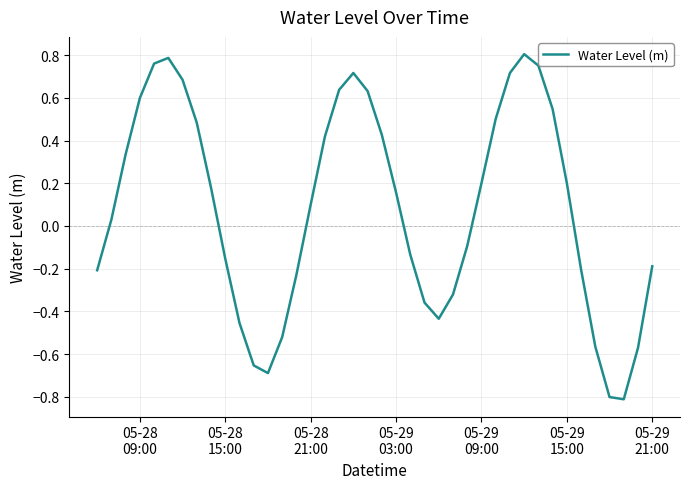

Count the number of categories in the chart.

40